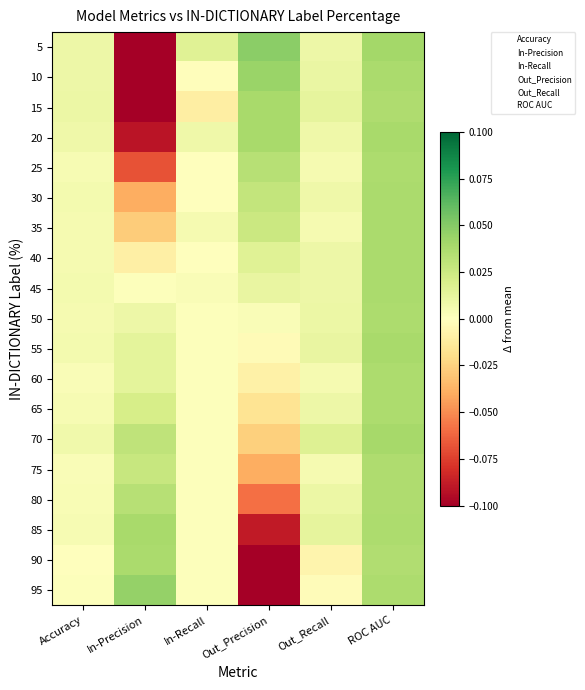

Reading left to right, extract all data points from this chart.

5: Accuracy=0.0	In-Precision=-0.3	In-Recall=0.0	Out_Precision=0.0	Out_Recall=0.0	ROC AUC=0.0
10: Accuracy=0.0	In-Precision=-0.2	In-Recall=-0.0	Out_Precision=0.0	Out_Recall=0.0	ROC AUC=0.0
15: Accuracy=0.0	In-Precision=-0.1	In-Recall=-0.0	Out_Precision=0.0	Out_Recall=0.0	ROC AUC=0.0
20: Accuracy=0.0	In-Precision=-0.1	In-Recall=0.0	Out_Precision=0.0	Out_Recall=0.0	ROC AUC=0.0
25: Accuracy=0.0	In-Precision=-0.1	In-Recall=0.0	Out_Precision=0.0	Out_Recall=0.0	ROC AUC=0.0
30: Accuracy=0.0	In-Precision=-0.0	In-Recall=0.0	Out_Precision=0.0	Out_Recall=0.0	ROC AUC=0.0
35: Accuracy=0.0	In-Precision=-0.0	In-Recall=0.0	Out_Precision=0.0	Out_Recall=0.0	ROC AUC=0.0
40: Accuracy=0.0	In-Precision=-0.0	In-Recall=-0.0	Out_Precision=0.0	Out_Recall=0.0	ROC AUC=0.0
45: Accuracy=0.0	In-Precision=0.0	In-Recall=0.0	Out_Precision=0.0	Out_Recall=0.0	ROC AUC=0.0
50: Accuracy=0.0	In-Precision=0.0	In-Recall=0.0	Out_Precision=0.0	Out_Recall=0.0	ROC AUC=0.0
55: Accuracy=0.0	In-Precision=0.0	In-Recall=0.0	Out_Precision=-0.0	Out_Recall=0.0	ROC AUC=0.0
60: Accuracy=0.0	In-Precision=0.0	In-Recall=0.0	Out_Precision=-0.0	Out_Recall=0.0	ROC AUC=0.0
65: Accuracy=0.0	In-Precision=0.0	In-Recall=0.0	Out_Precision=-0.0	Out_Recall=0.0	ROC AUC=0.0
70: Accuracy=0.0	In-Precision=0.0	In-Recall=0.0	Out_Precision=-0.0	Out_Recall=0.0	ROC AUC=0.0
75: Accuracy=0.0	In-Precision=0.0	In-Recall=0.0	Out_Precision=-0.0	Out_Recall=0.0	ROC AUC=0.0
80: Accuracy=0.0	In-Precision=0.0	In-Recall=0.0	Out_Precision=-0.1	Out_Recall=0.0	ROC AUC=0.0
85: Accuracy=0.0	In-Precision=0.0	In-Recall=0.0	Out_Precision=-0.1	Out_Recall=0.0	ROC AUC=0.0
90: Accuracy=0.0	In-Precision=0.0	In-Recall=0.0	Out_Precision=-0.1	Out_Recall=-0.0	ROC AUC=0.0
95: Accuracy=0.0	In-Precision=0.0	In-Recall=0.0	Out_Precision=-0.3	Out_Recall=-0.0	ROC AUC=0.0